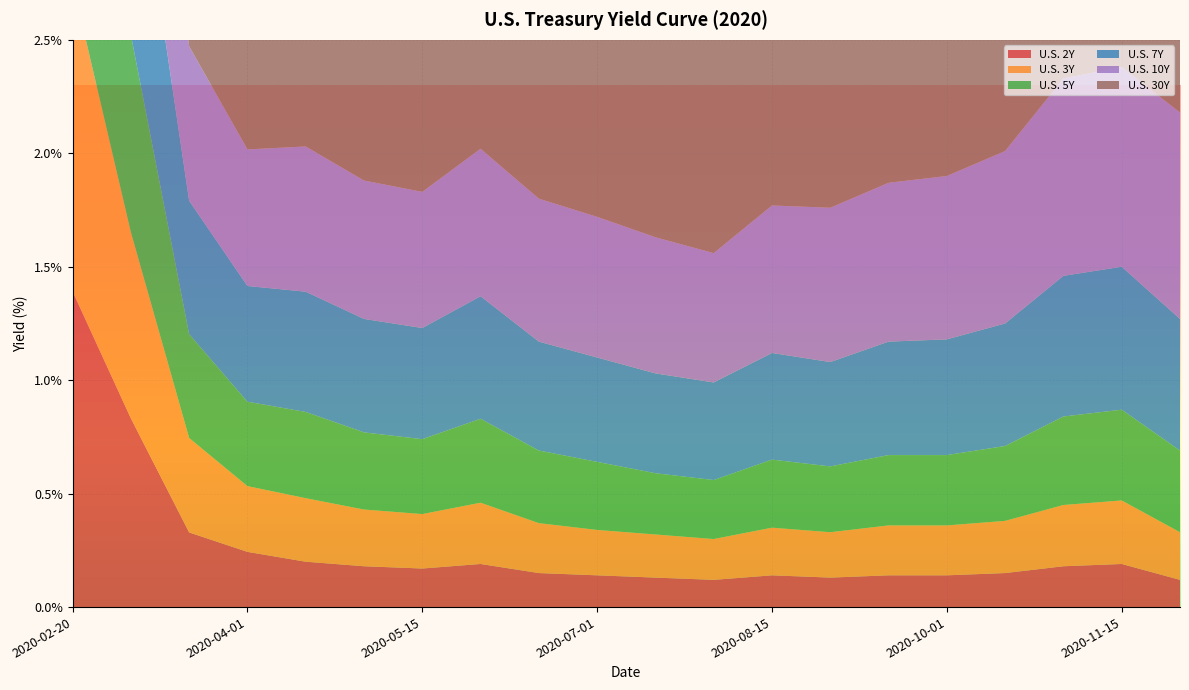

Reading left to right, what are all the values shown in this chart?

U.S. 2Y: 2020-02-20=1.4	2020-03-01=0.8	2020-03-15=0.3	2020-04-01=0.2	2020-04-15=0.2	2020-05-01=0.2	2020-05-15=0.2	2020-06-01=0.2	2020-06-15=0.1	2020-07-01=0.1	2020-07-15=0.1	2020-08-01=0.1	2020-08-15=0.1	2020-09-01=0.1	2020-09-15=0.1	2020-10-01=0.1	2020-10-15=0.1	2020-11-01=0.2	2020-11-15=0.2	2020-12-01=0.1
U.S. 3Y: 2020-02-20=1.4	2020-03-01=0.8	2020-03-15=0.4	2020-04-01=0.3	2020-04-15=0.3	2020-05-01=0.2	2020-05-15=0.2	2020-06-01=0.3	2020-06-15=0.2	2020-07-01=0.2	2020-07-15=0.2	2020-08-01=0.2	2020-08-15=0.2	2020-09-01=0.2	2020-09-15=0.2	2020-10-01=0.2	2020-10-15=0.2	2020-11-01=0.3	2020-11-15=0.3	2020-12-01=0.2
U.S. 5Y: 2020-02-20=1.4	2020-03-01=0.9	2020-03-15=0.5	2020-04-01=0.4	2020-04-15=0.4	2020-05-01=0.3	2020-05-15=0.3	2020-06-01=0.4	2020-06-15=0.3	2020-07-01=0.3	2020-07-15=0.3	2020-08-01=0.3	2020-08-15=0.3	2020-09-01=0.3	2020-09-15=0.3	2020-10-01=0.3	2020-10-15=0.3	2020-11-01=0.4	2020-11-15=0.4	2020-12-01=0.4
U.S. 7Y: 2020-02-20=1.4	2020-03-01=1.0	2020-03-15=0.6	2020-04-01=0.5	2020-04-15=0.5	2020-05-01=0.5	2020-05-15=0.5	2020-06-01=0.5	2020-06-15=0.5	2020-07-01=0.5	2020-07-15=0.4	2020-08-01=0.4	2020-08-15=0.5	2020-09-01=0.5	2020-09-15=0.5	2020-10-01=0.5	2020-10-15=0.5	2020-11-01=0.6	2020-11-15=0.6	2020-12-01=0.6
U.S. 10Y: 2020-02-20=1.5	2020-03-01=1.1	2020-03-15=0.7	2020-04-01=0.6	2020-04-15=0.6	2020-05-01=0.6	2020-05-15=0.6	2020-06-01=0.7	2020-06-15=0.6	2020-07-01=0.6	2020-07-15=0.6	2020-08-01=0.6	2020-08-15=0.7	2020-09-01=0.7	2020-09-15=0.7	2020-10-01=0.7	2020-10-15=0.8	2020-11-01=0.9	2020-11-15=0.9	2020-12-01=0.9
U.S. 30Y: 2020-02-20=2.0	2020-03-01=1.6	2020-03-15=1.3	2020-04-01=1.2	2020-04-15=1.3	2020-05-01=1.2	2020-05-15=1.2	2020-06-01=1.3	2020-06-15=1.4	2020-07-01=1.3	2020-07-15=1.3	2020-08-01=1.2	2020-08-15=1.4	2020-09-01=1.4	2020-09-15=1.5	2020-10-01=1.5	2020-10-15=1.6	2020-11-01=1.7	2020-11-15=1.7	2020-12-01=1.6